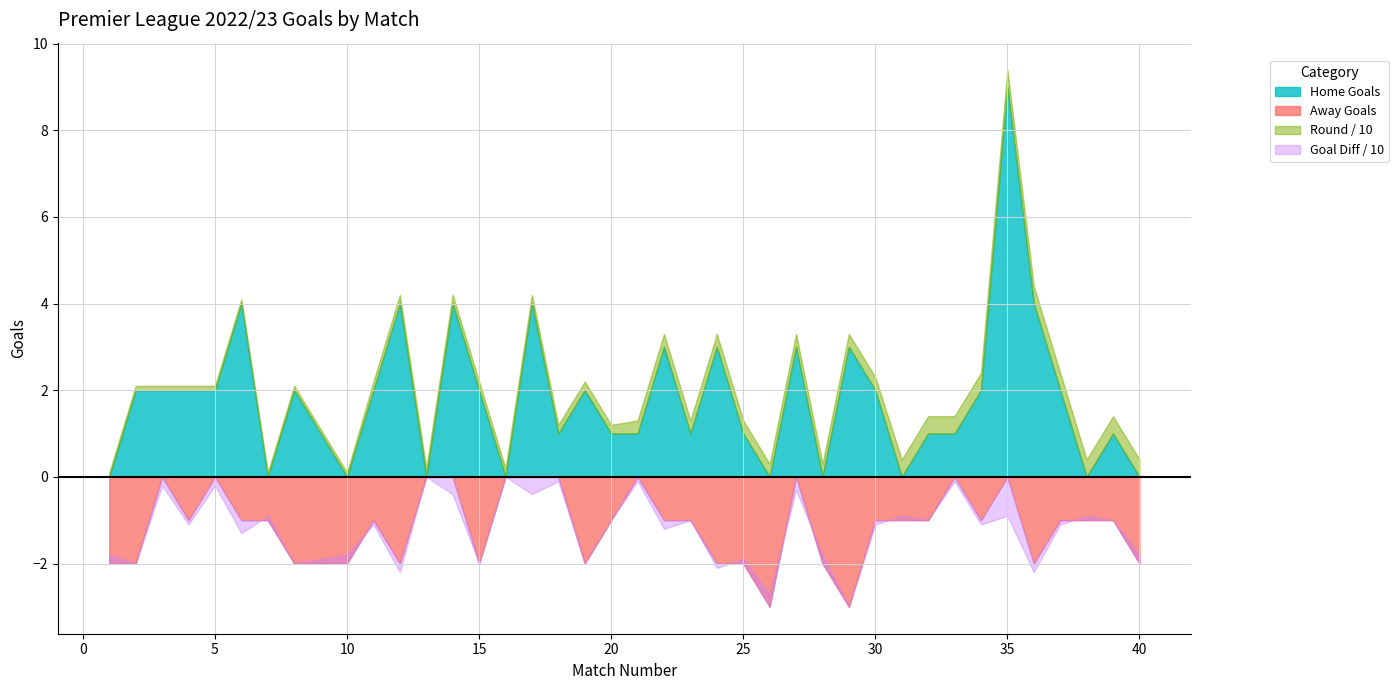

At which label does Away Goals first exceed 1?

1